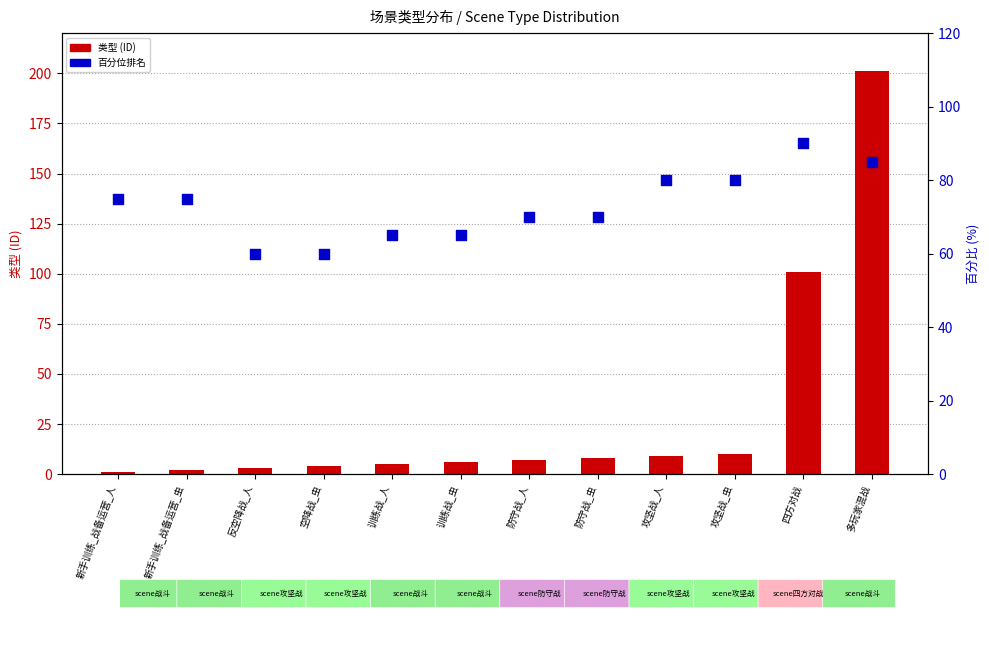

What are all the series names shown in the legend?

类型 (ID), 百分位排名